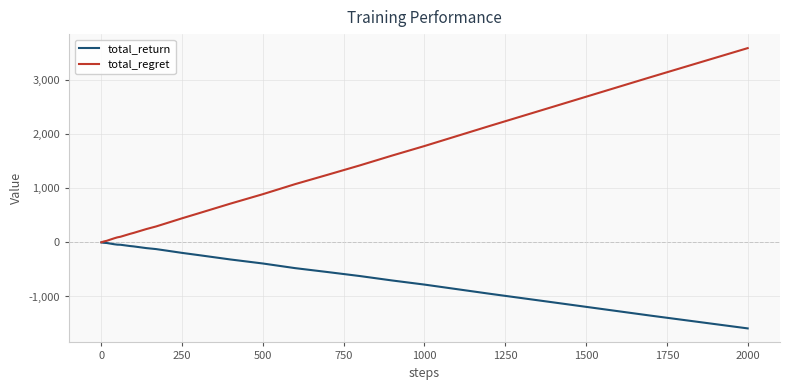

What is the greatest value displayed?

3590